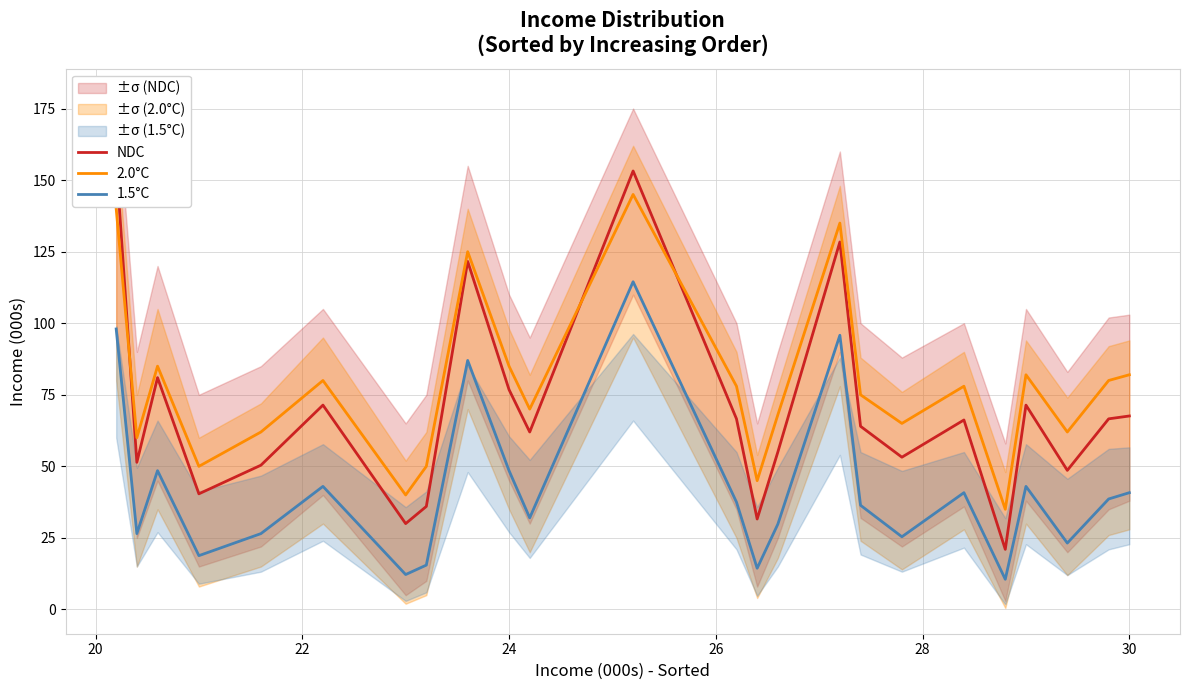

What is the highest value of the 2.0°C series?

145.0